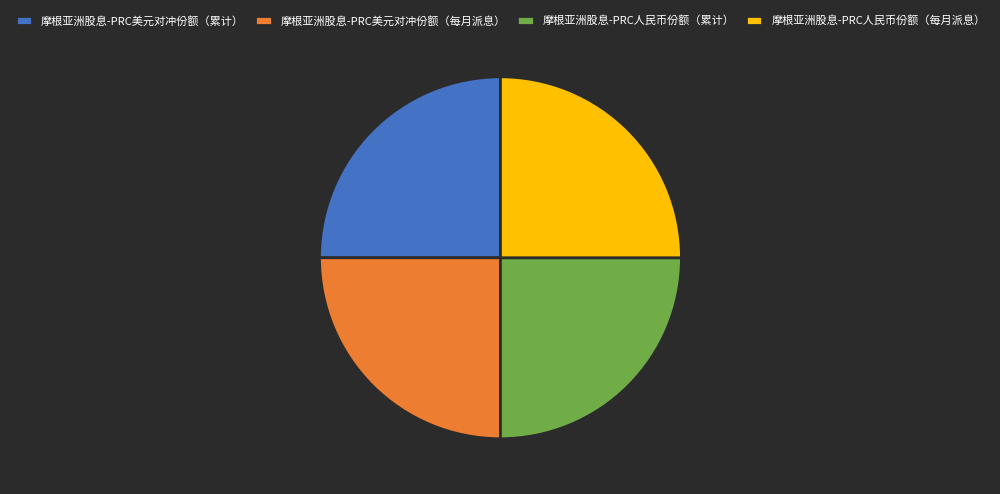

What is the ratio of the value at 摩根亚洲股息-PRC美元对冲份额（每月派息） to the value at 摩根亚洲股息-PRC人民币份额（每月派息）?

1.0